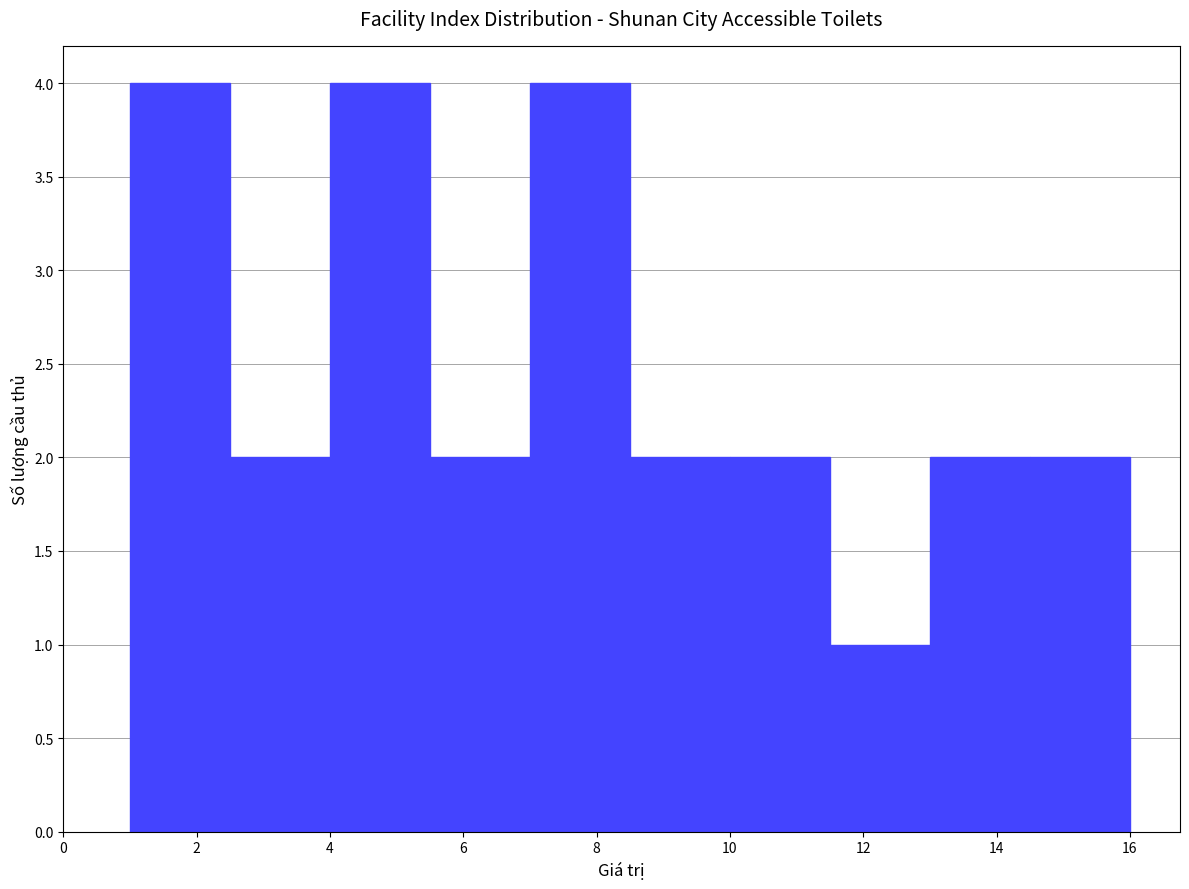

What is the height of the bar covering 5.5 to 7.0 on the x-axis? Neither the bar edges nor the heights are printed on the chart, so give them approximately, as read against the axes.

2